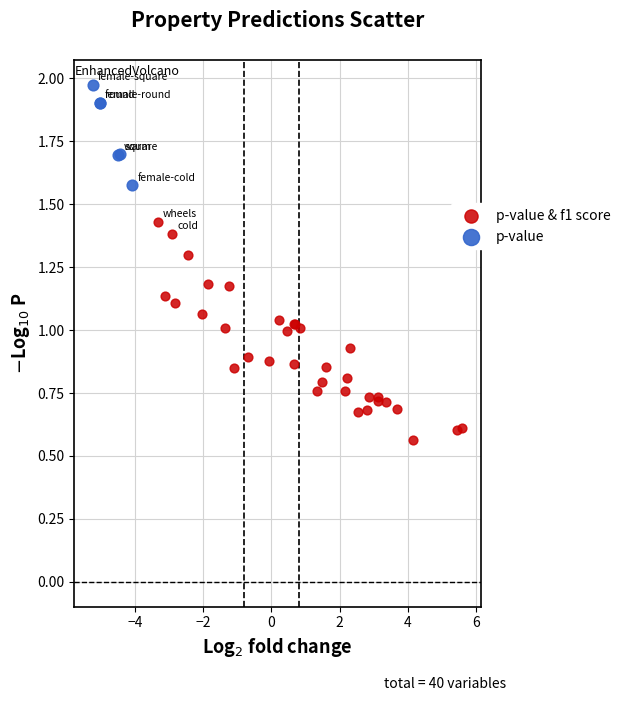

Which series has the widest spread of Y values?

p-value & f1 score